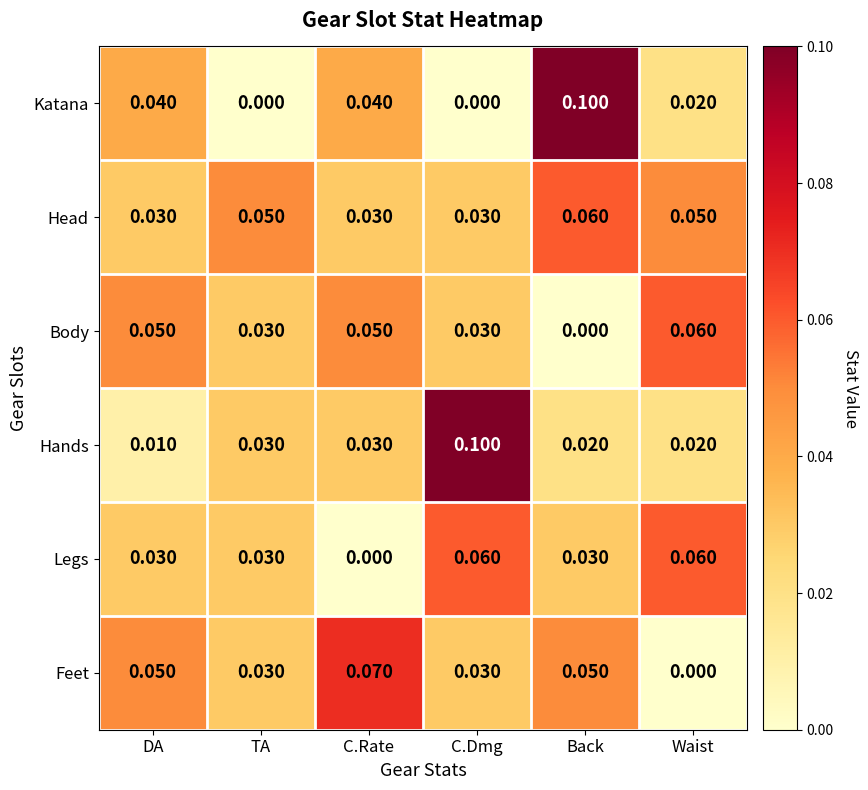

Which series has the widest spread of values?

Katana